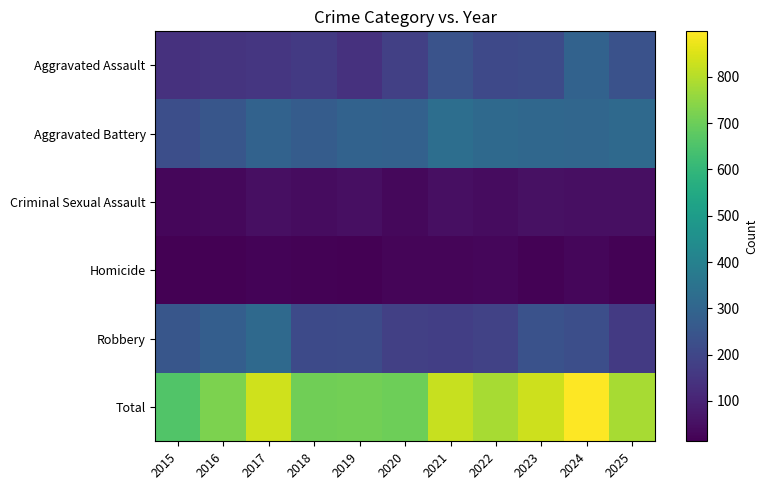

Reading right to left, list all the values displayed in this chart.

Aggravated Assault: 2025=236	2024=292	2023=216	2022=210	2021=240	2020=180	2019=140	2018=163	2017=154	2016=146	2015=140
Aggravated Battery: 2025=315	2024=305	2023=307	2022=314	2021=334	2020=287	2019=290	2018=272	2017=293	2016=250	2015=224
Criminal Sexual Assault: 2025=48	2024=50	2023=53	2022=41	2021=49	2020=31	2019=49	2018=44	2017=50	2016=31	2015=30
Homicide: 2025=18	2024=27	2023=17	2022=29	2021=26	2020=24	2019=15	2018=17	2017=21	2016=16	2015=13
Robbery: 2025=165	2024=224	2023=236	2022=189	2021=176	2020=182	2019=214	2018=211	2017=317	2016=279	2015=250
Total: 2025=782	2024=898	2023=829	2022=783	2021=825	2020=704	2019=708	2018=707	2017=835	2016=722	2015=657